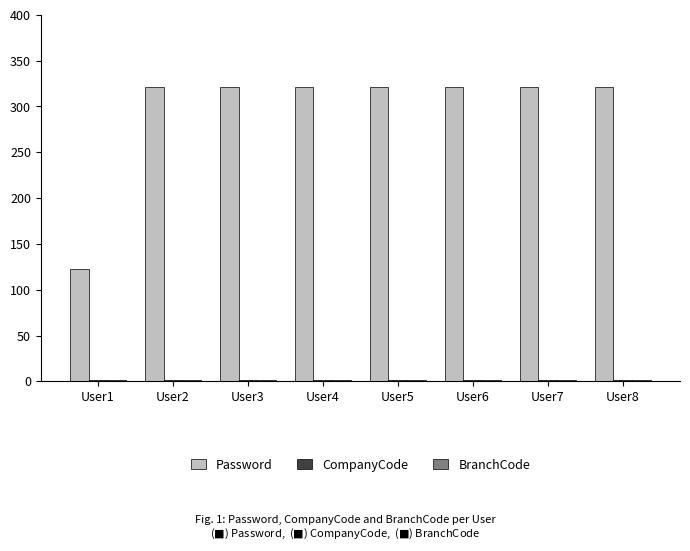

Which series has the largest total across all categories?

Password